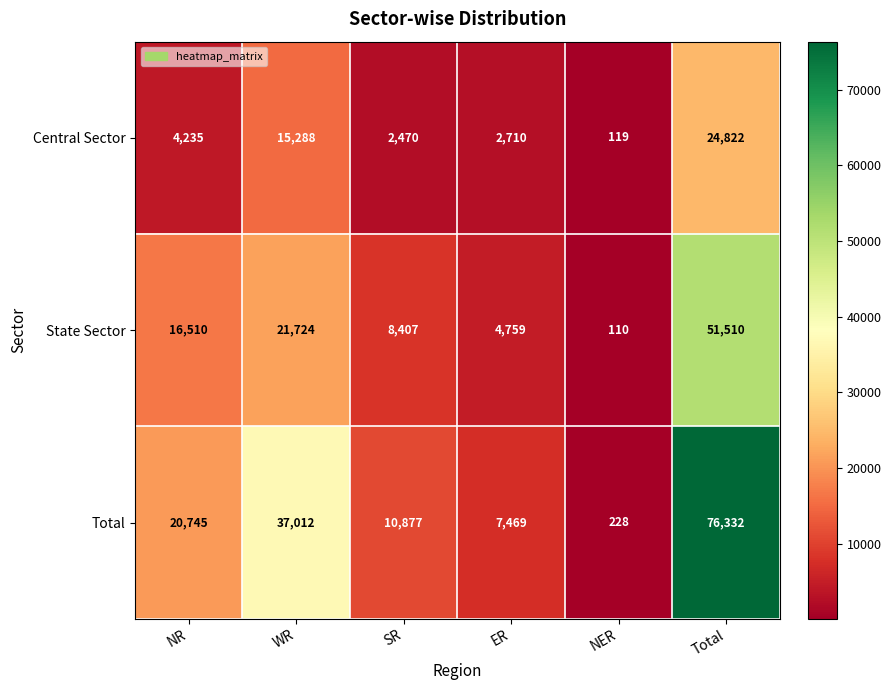

Rank the categories by Central Sector value from highest to lowest.

Total, WR, NR, ER, SR, NER